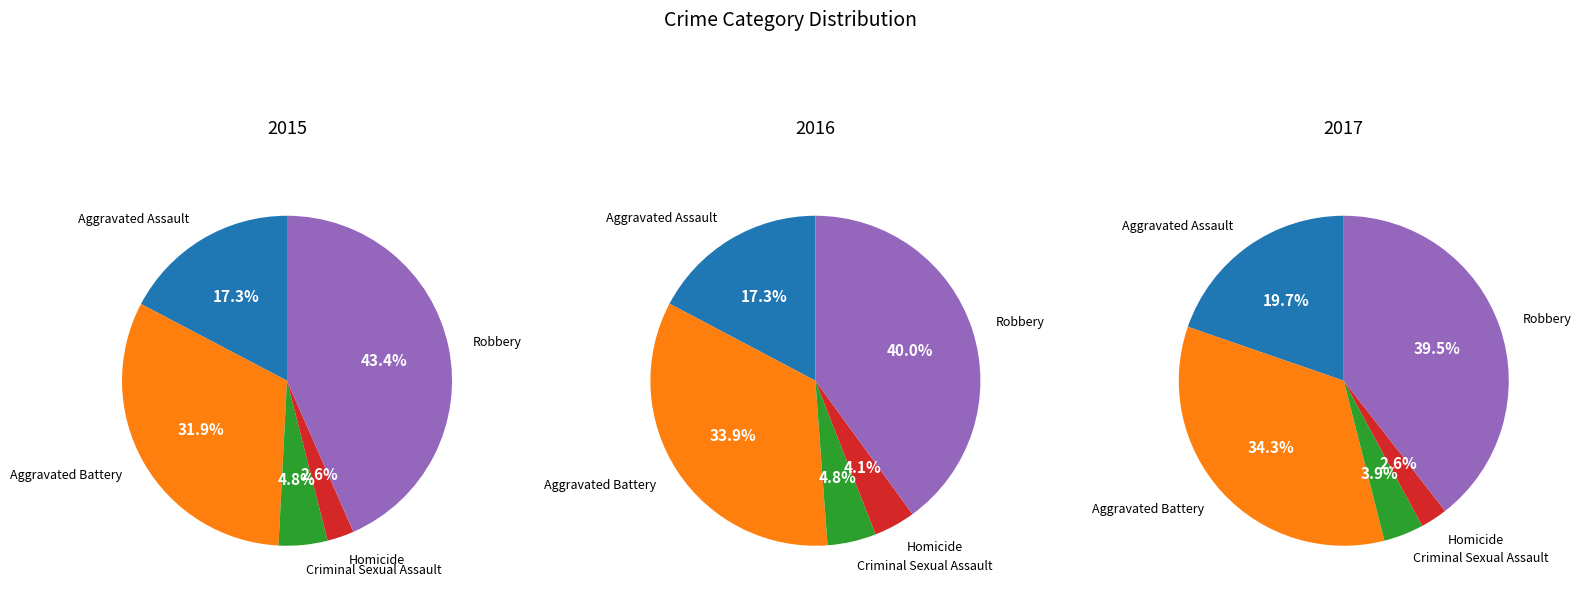

Is it true that Criminal Sexual Assault is 1% of the pie?

False